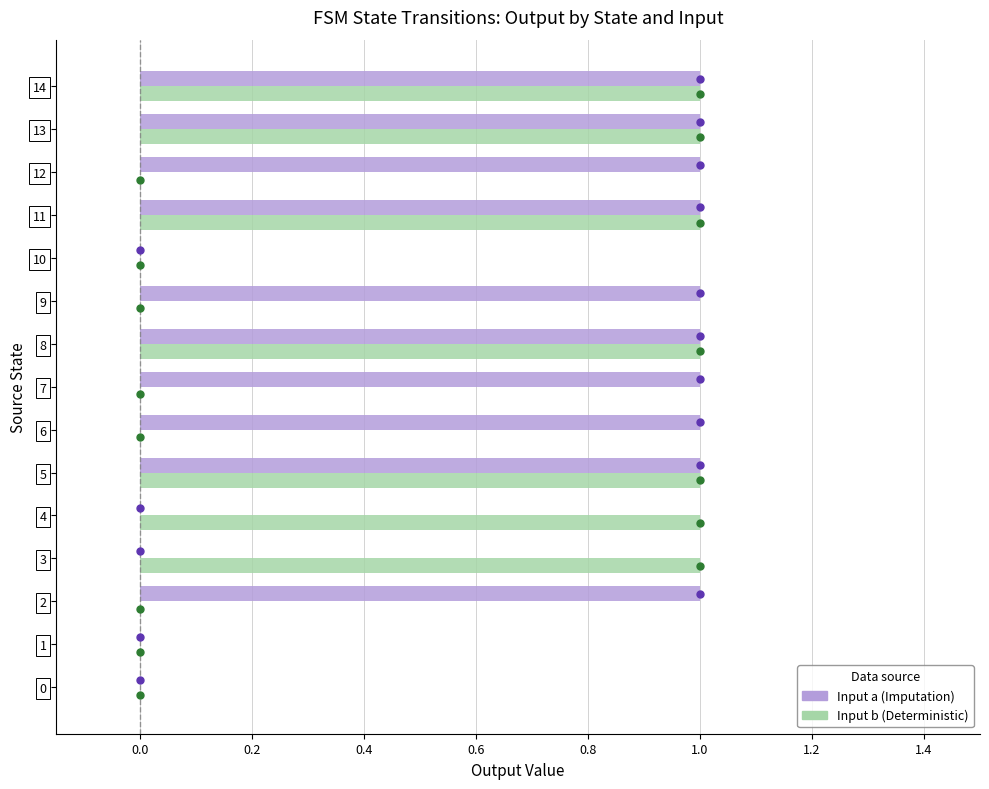

How many categories are shown in the chart?

15